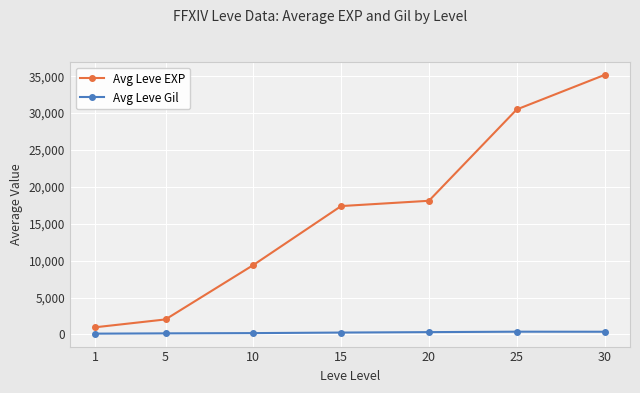

Does the chart display data point markers on the line(s)?

Yes